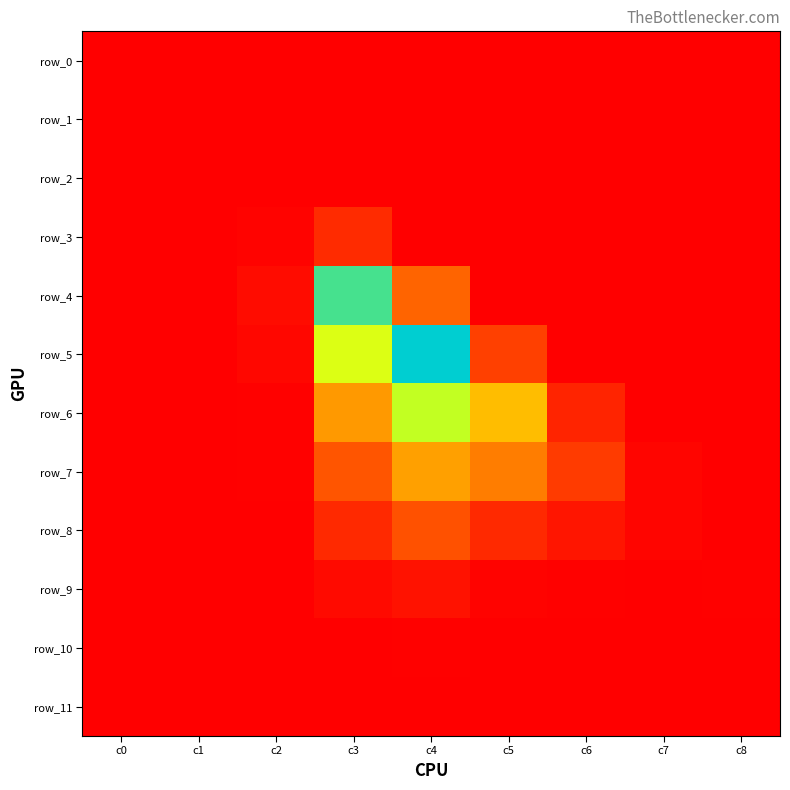

What is the difference between the row_3 values at c4 and c0?

1